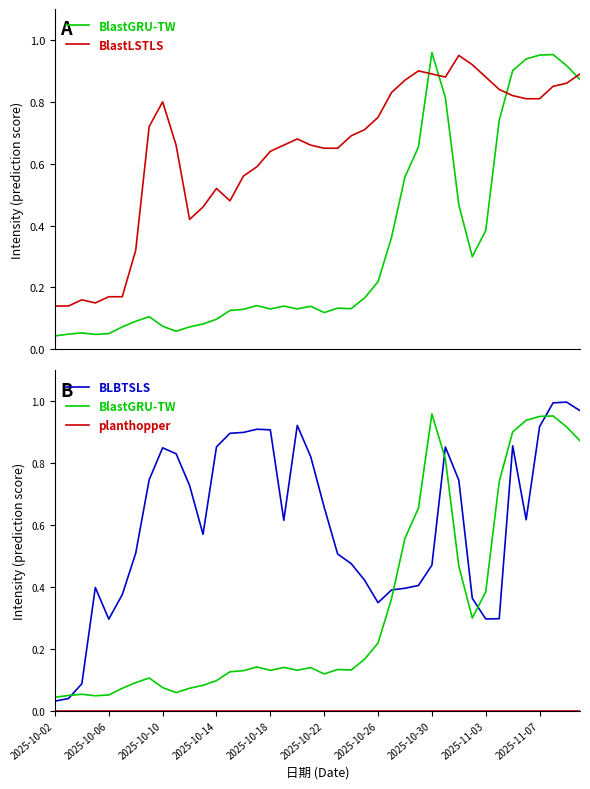

What is the sum of the BlastGRU-TW values at 2025-10-18 and 2025-10-22?

0.2